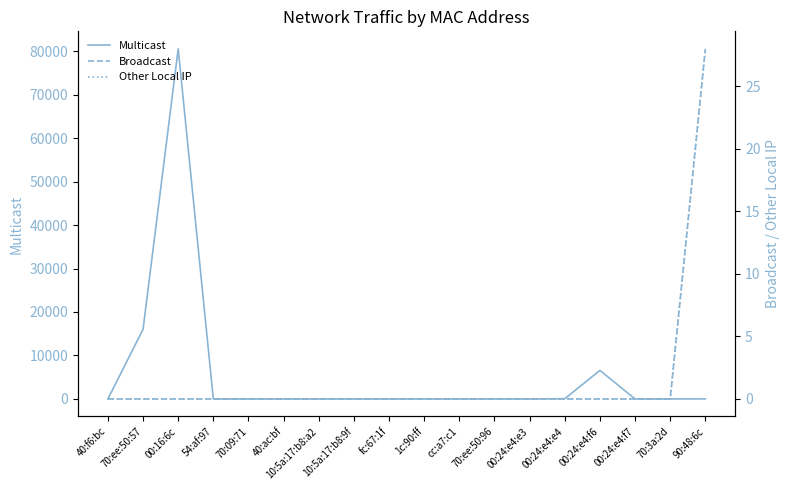

True or false: Multicast and Other Local IP intersect in this chart.

False